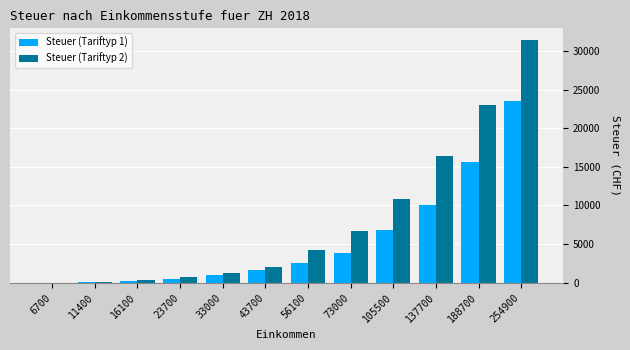

What is the maximum value shown in the chart?

31361